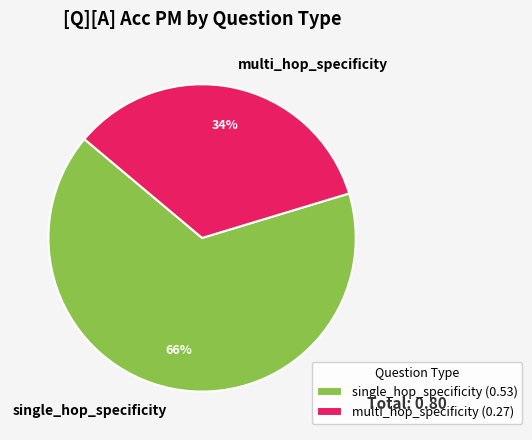

Do multi_hop_specificity and single_hop_specificity together represent more than half of the pie?

Yes